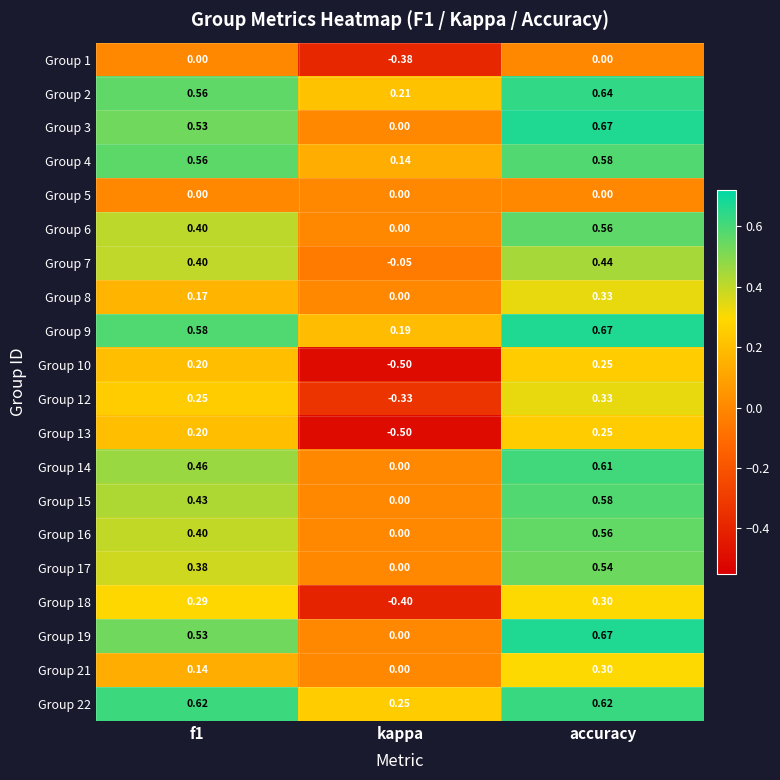

Where is Group 14 nearest to the value 0?

kappa